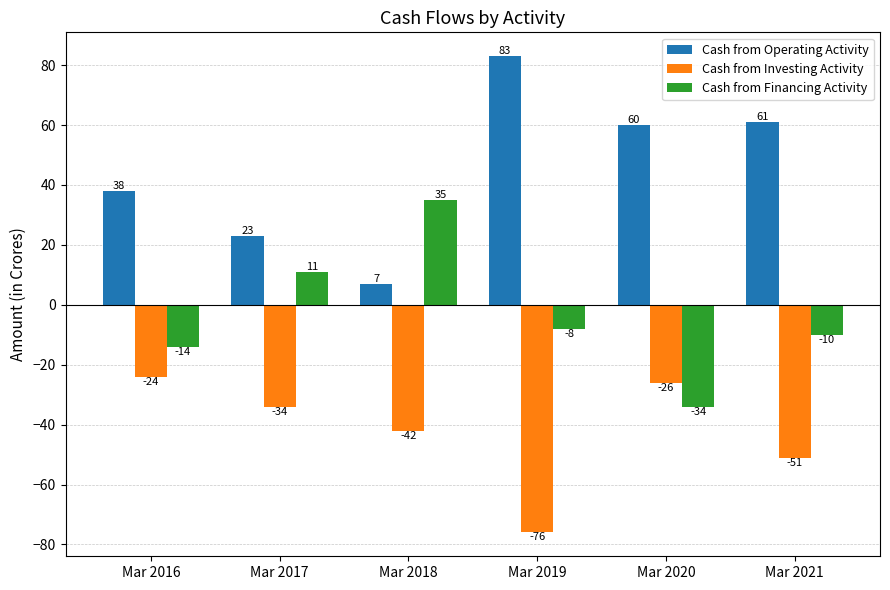

At how many categories does at least one series exceed 18?

6